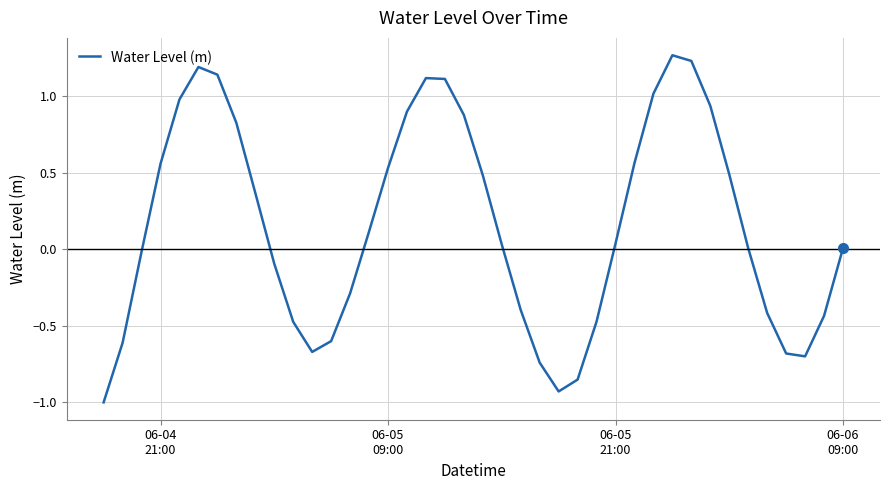

What is the smallest value displayed?

-1.0